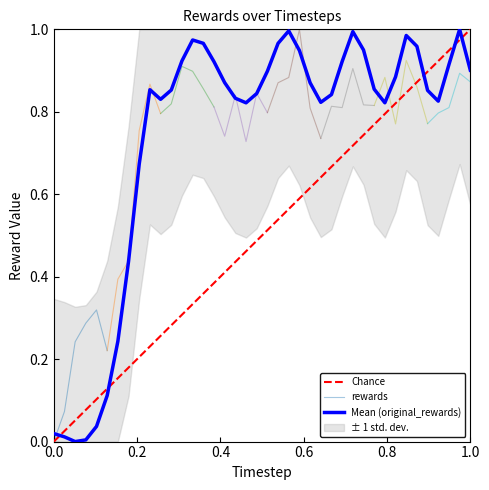

What is the greatest value displayed?

1.0